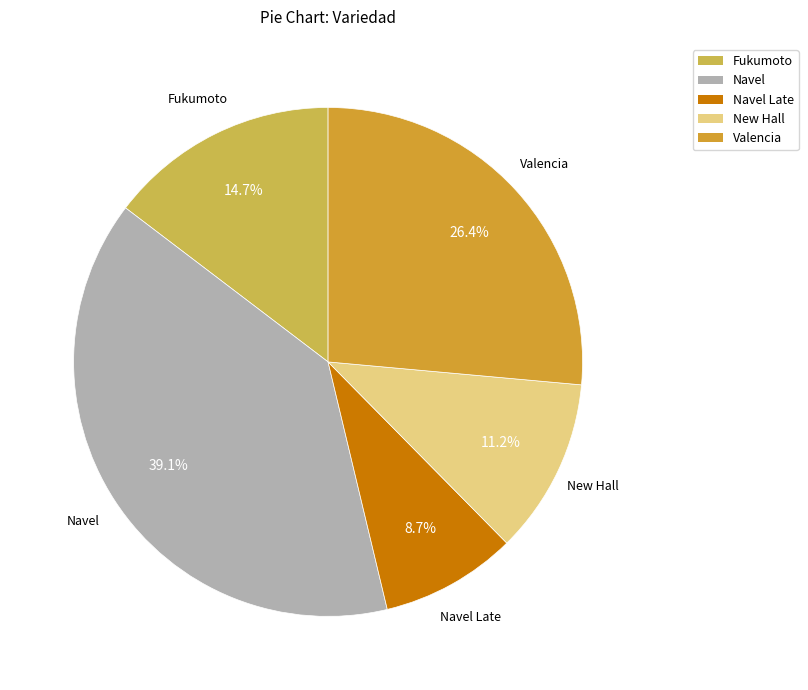

Is it true that Valencia is 26% of the pie?

True